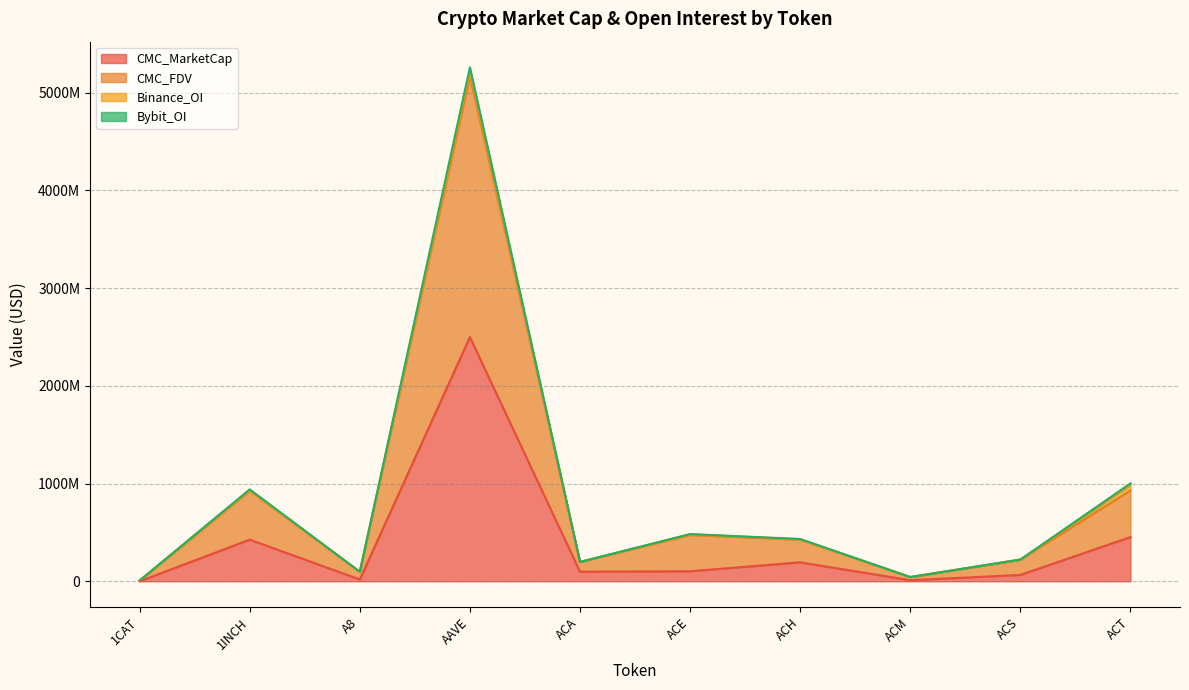

True or false: CMC_FDV and Bybit_OI intersect in this chart.

False